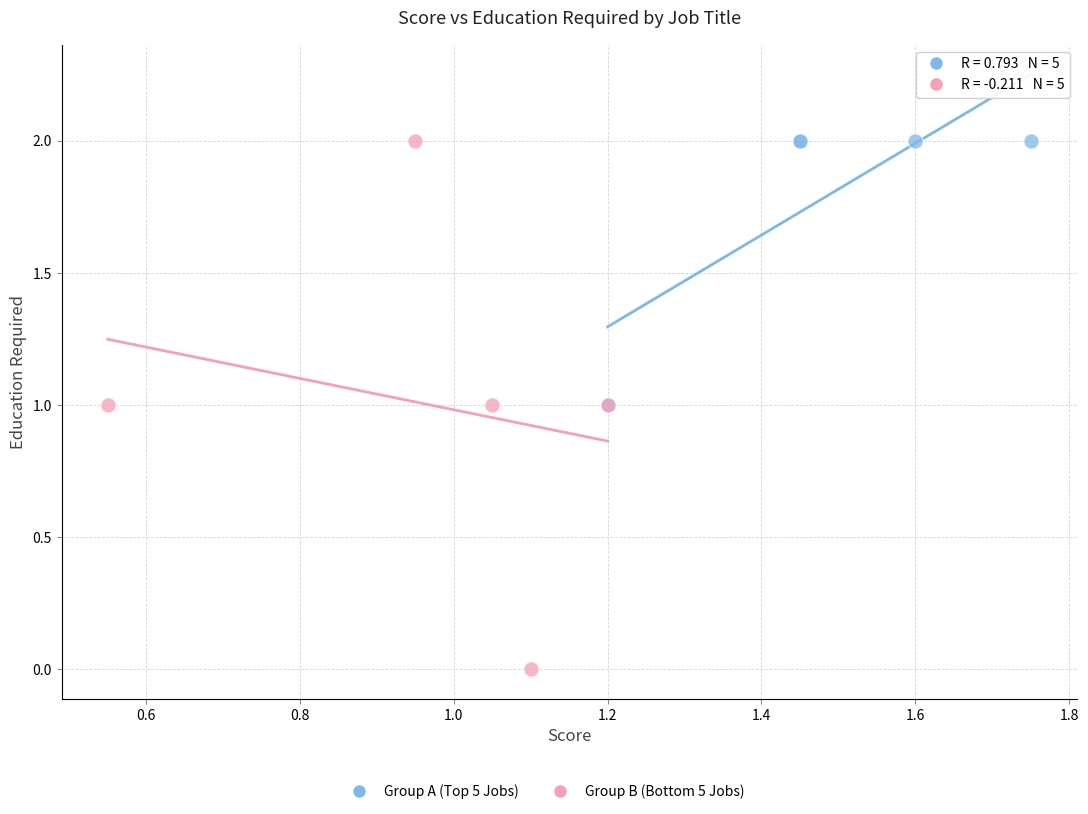

Which series contains the lowest Y value?

Group B (Bottom 5 Jobs)